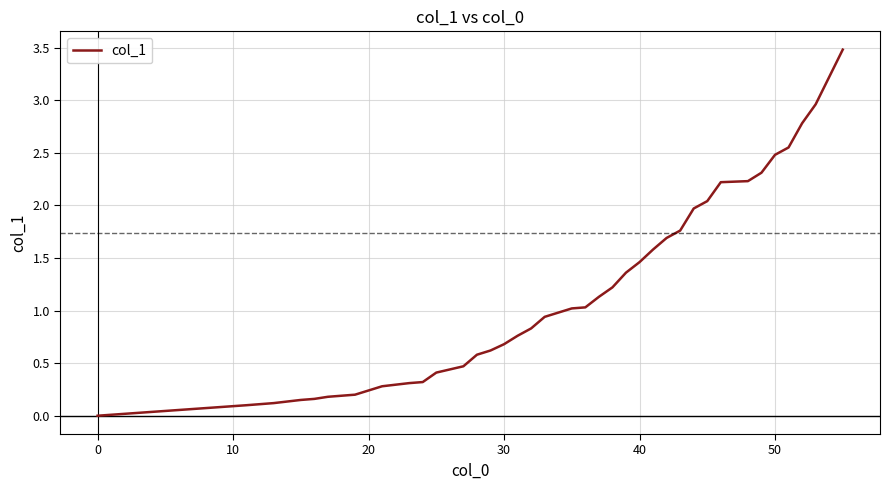

What is the difference between the second highest and minimum values?

3.2